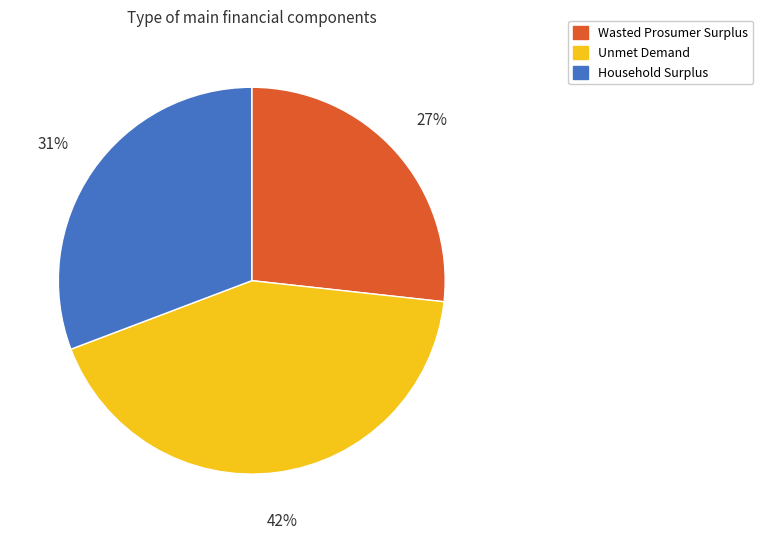

How many slices are in this pie chart?

3